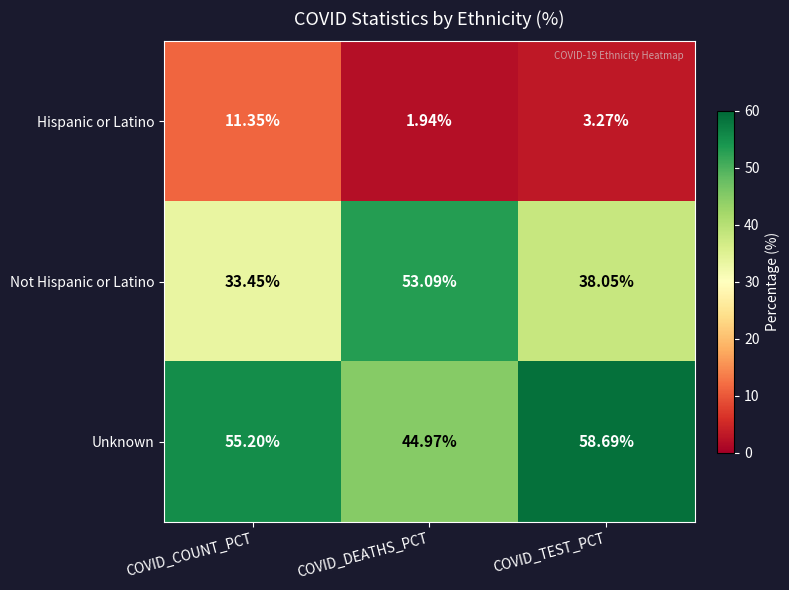

Which series has the widest spread of values?

Not Hispanic or Latino